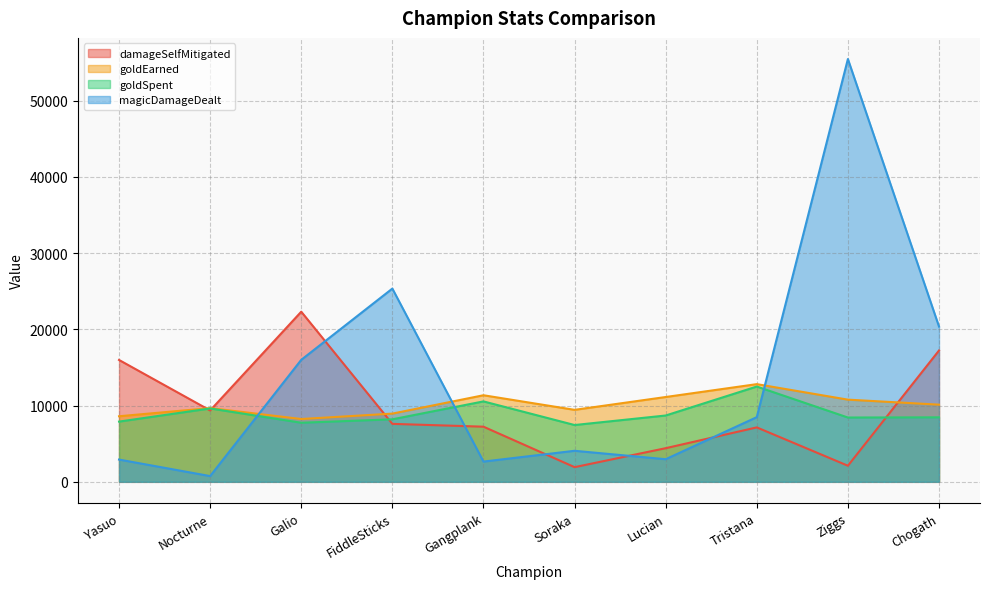

What is the approximate value of goldSpent at Nocturne?

9625